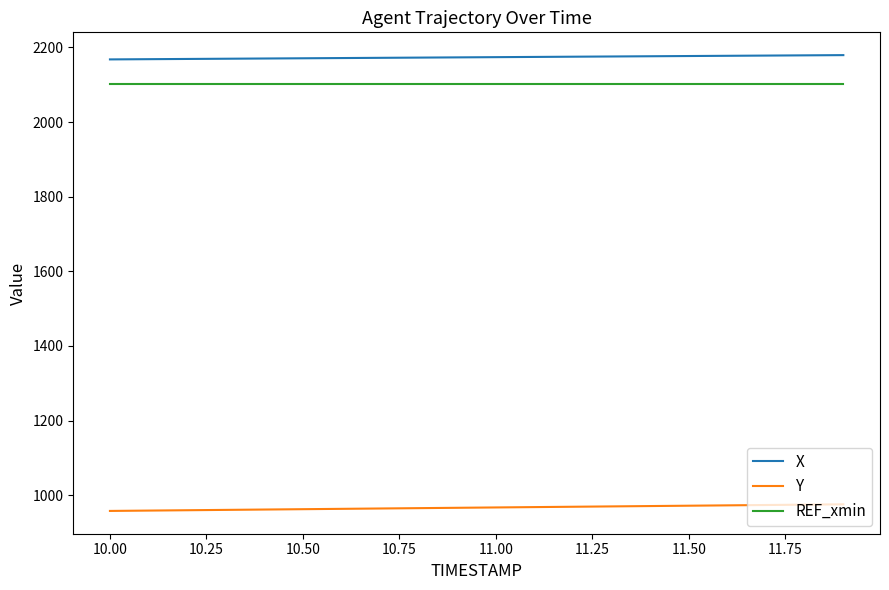

Rank the series by their maximum value, from lowest to highest.

Y, REF_xmin, X